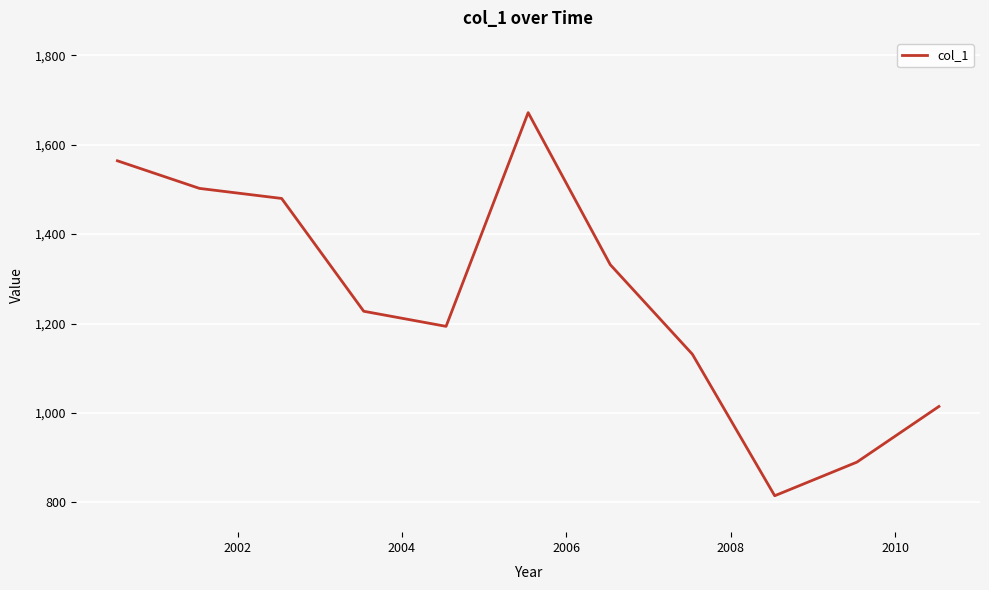

What is the smallest value displayed?

814.7